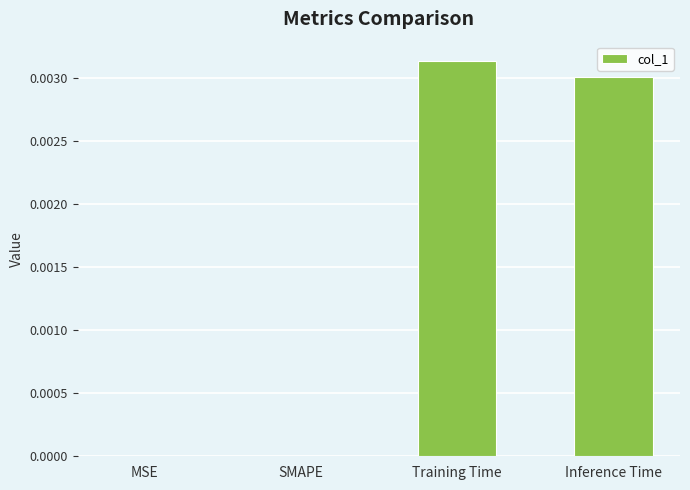

Which has a higher value, SMAPE or Inference Time?

Inference Time